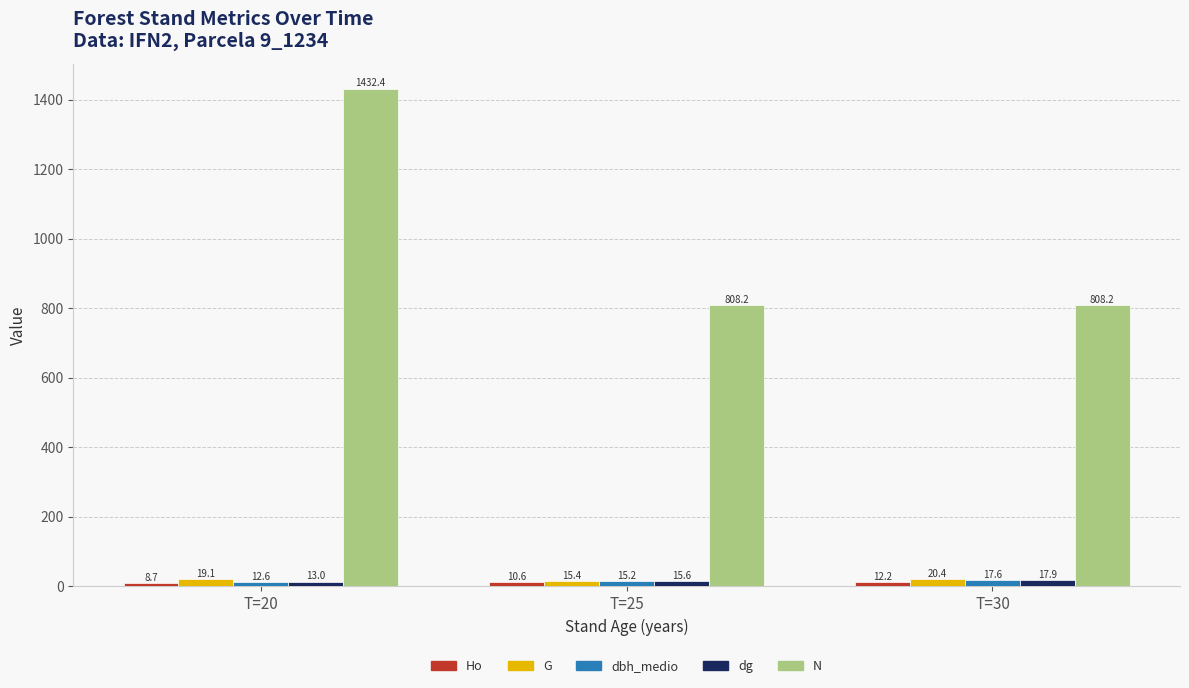

What is the sum of all G values?

54.9